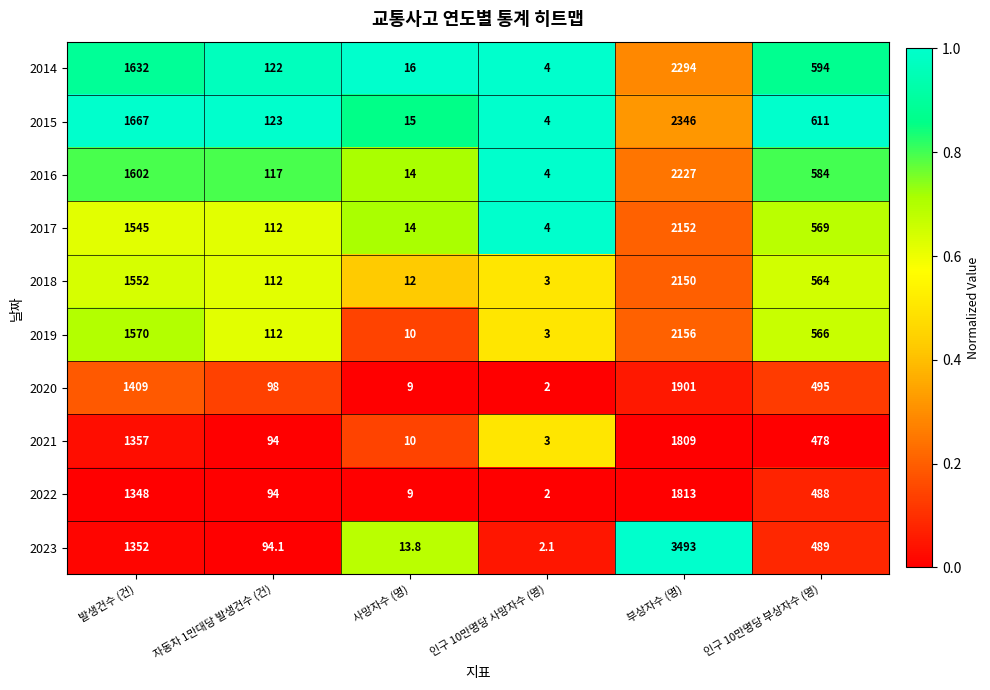

List the series in order of their peak value, highest first.

2023, 2015, 2014, 2016, 2019, 2017, 2018, 2020, 2022, 2021